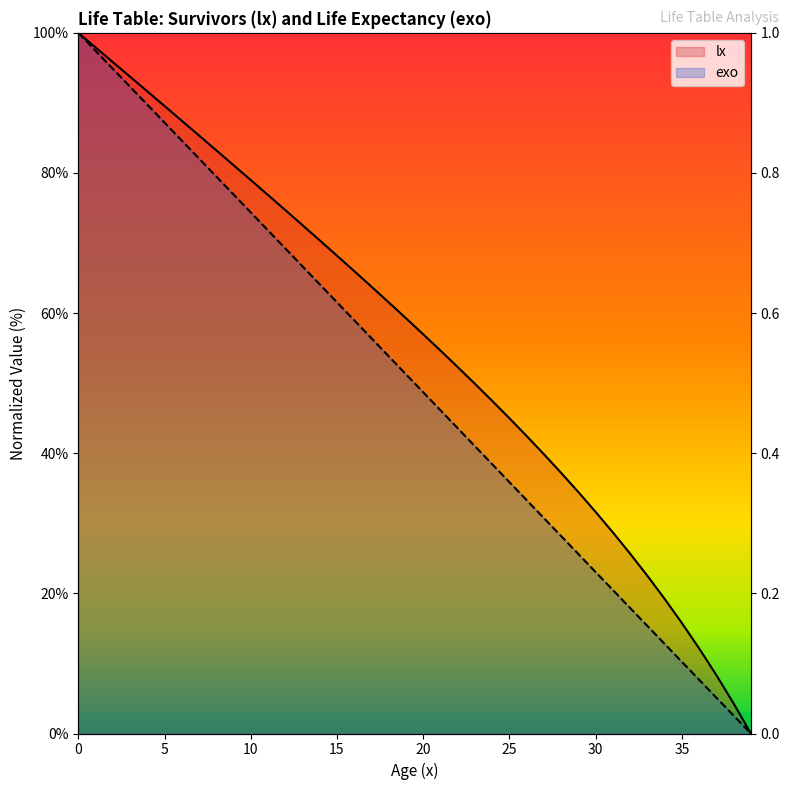

What is the average value of the exo series?

50.0